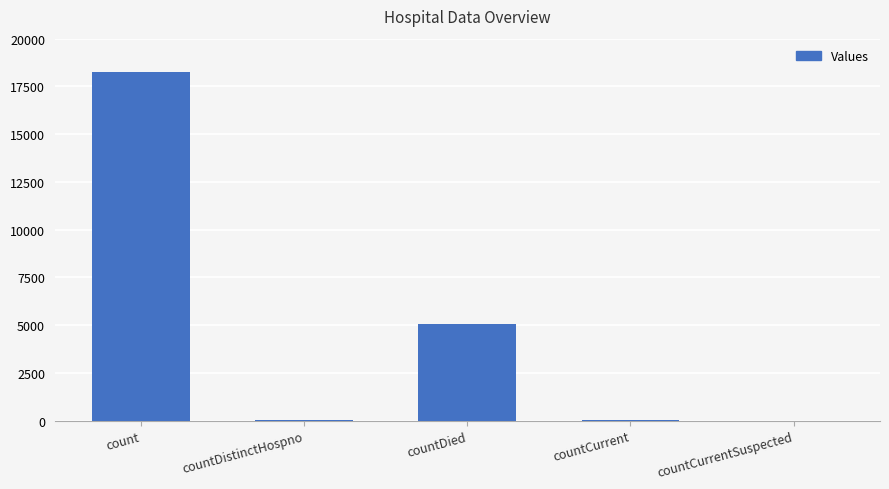

Between countDistinctHospno and countDied, which is larger?

countDied